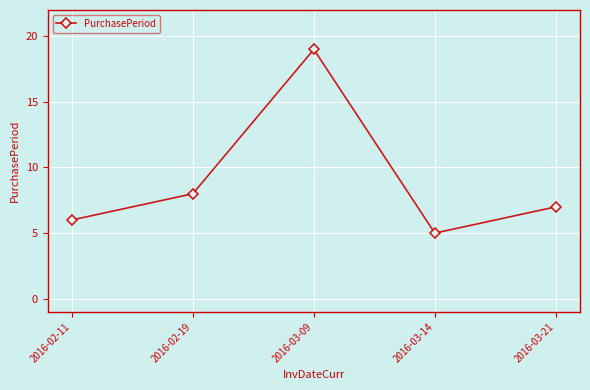

How many points are lower than both their immediate neighbors (excluding endpoints)?

1